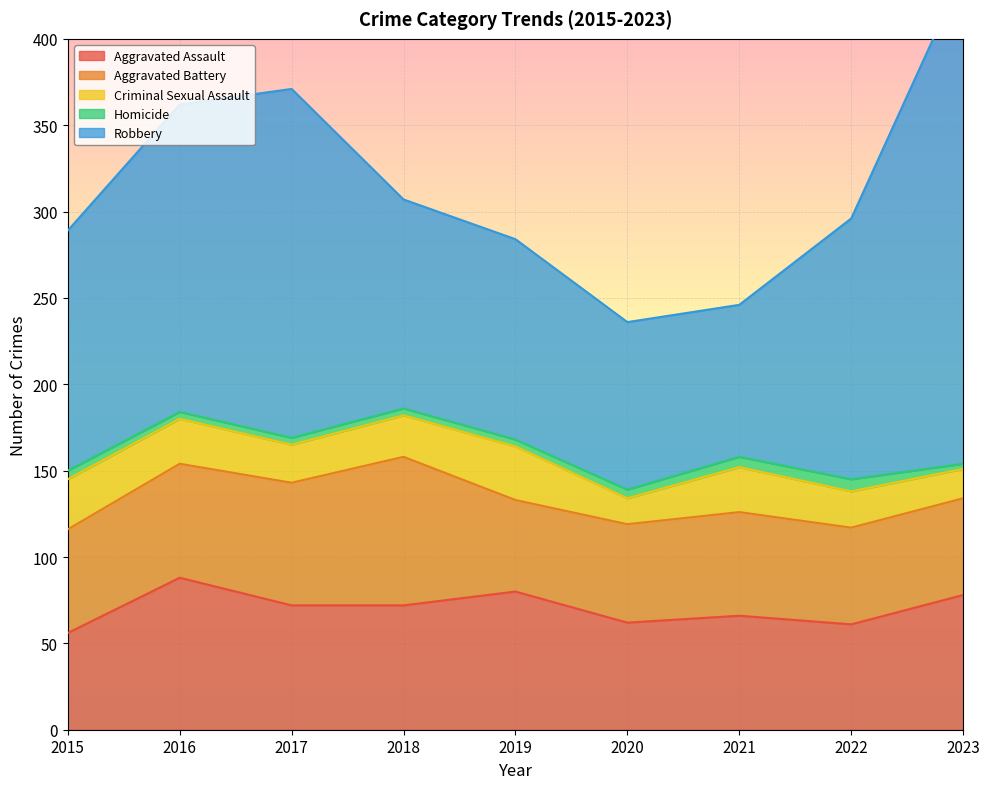

Where is the first local maximum for Homicide?

2022